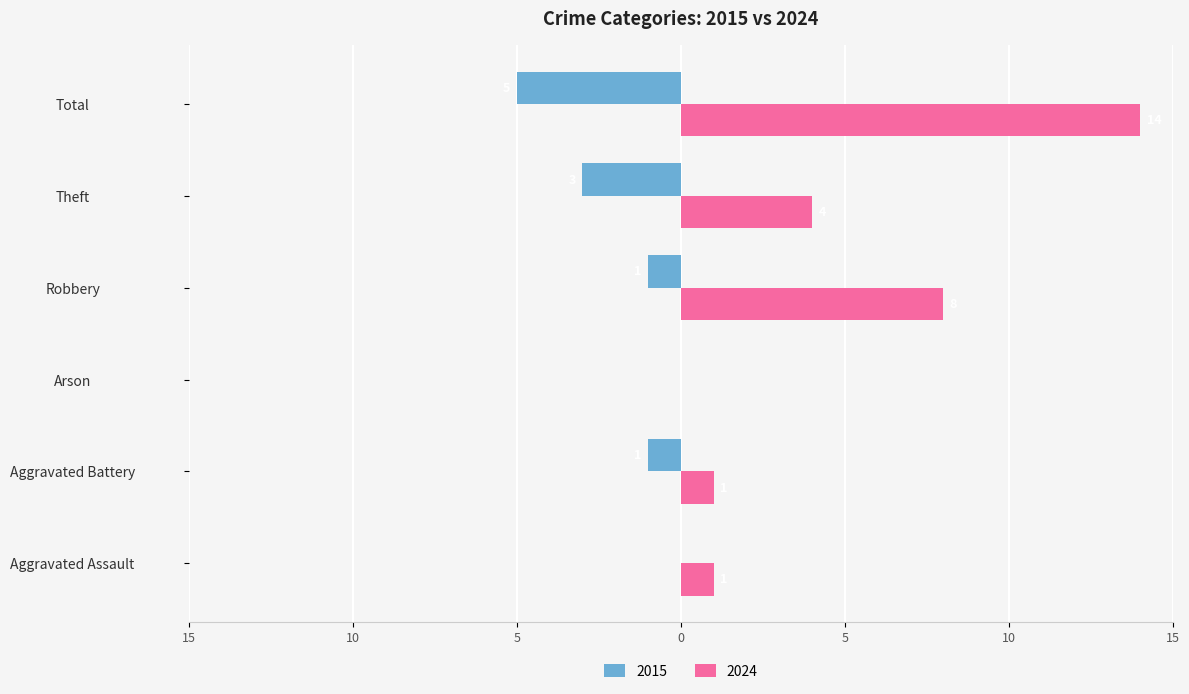

What are all the series names shown in the legend?

2015, 2024